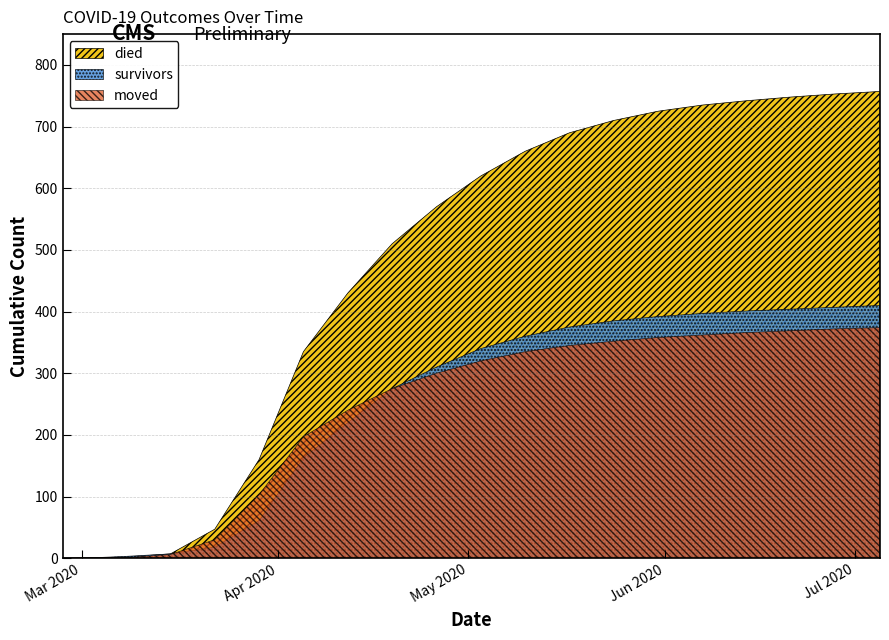

At which label does survivors first exceed 340?

2020-05-10